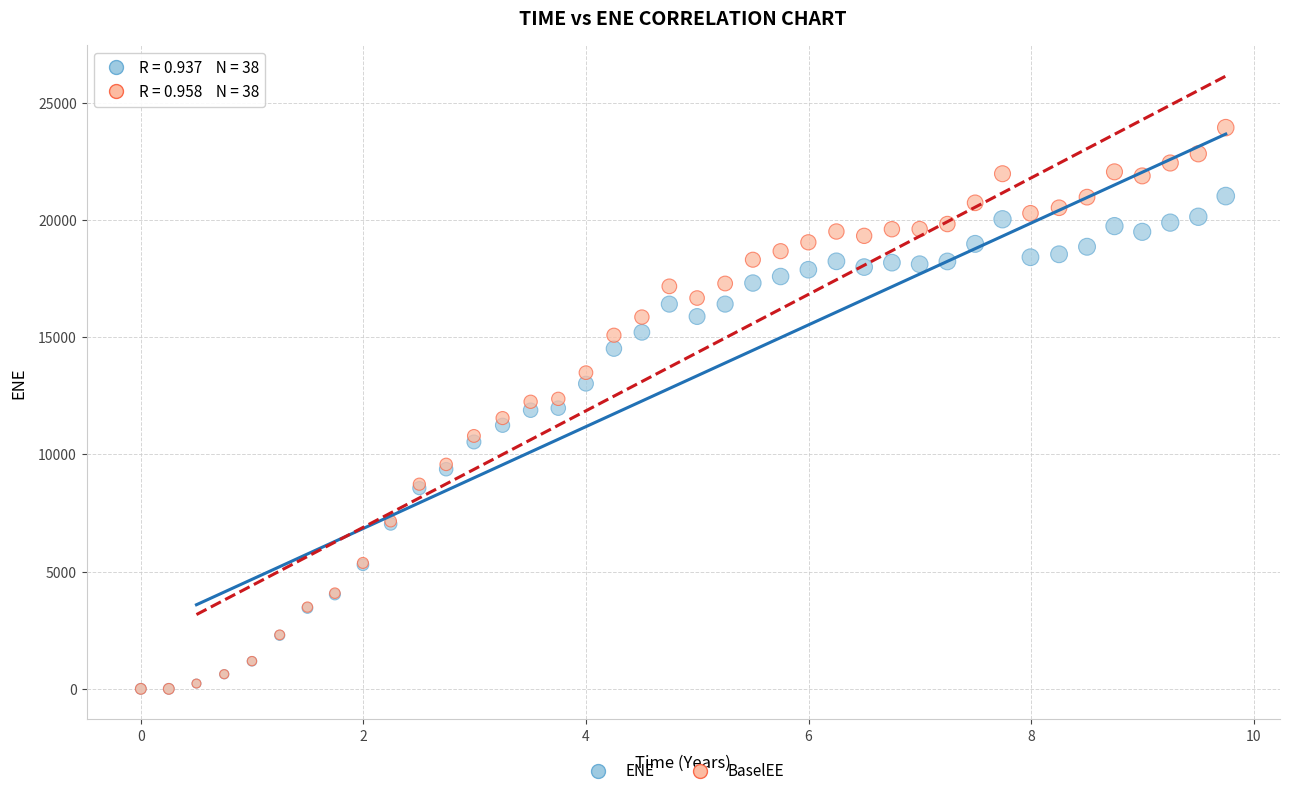

What are all the series names shown in the legend?

ENE, BaselEE